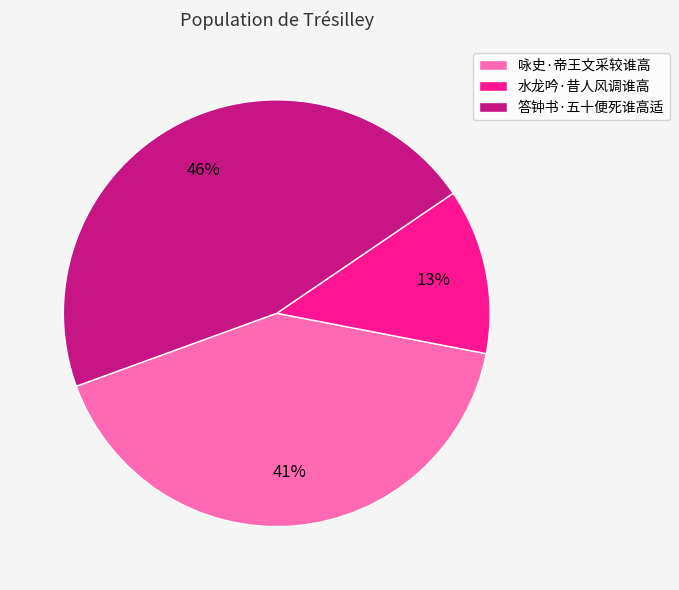

Is there any slice that represents more than half of the pie?

No